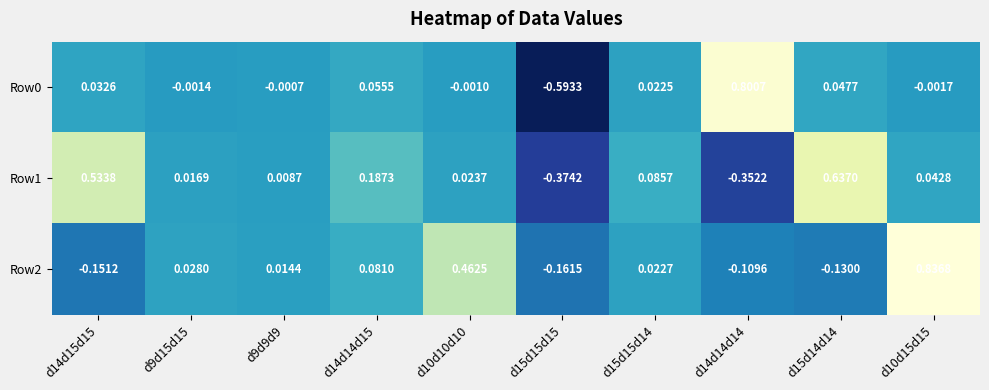

Is the value of Row2 at d10d15d15 greater than the value of Row1 at d15d15d14?

Yes